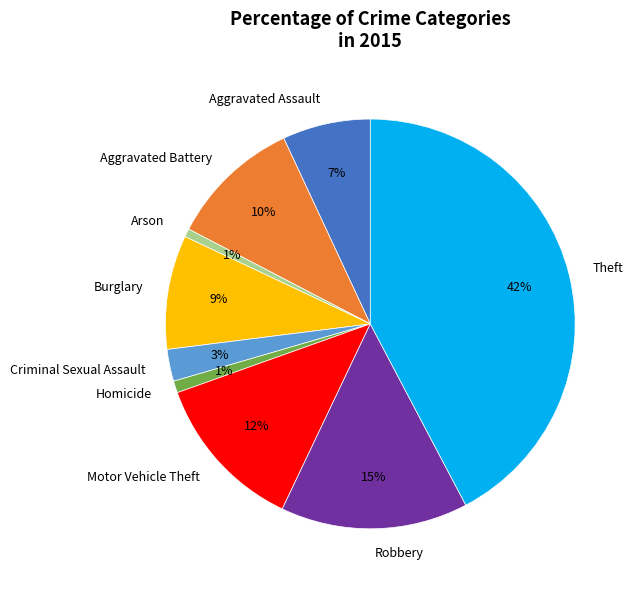

Which category has the biggest portion of the pie?

Theft